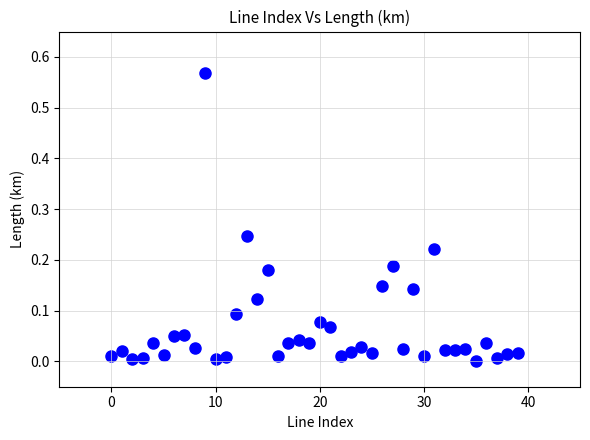

How many points are shown in the scatter plot?

40